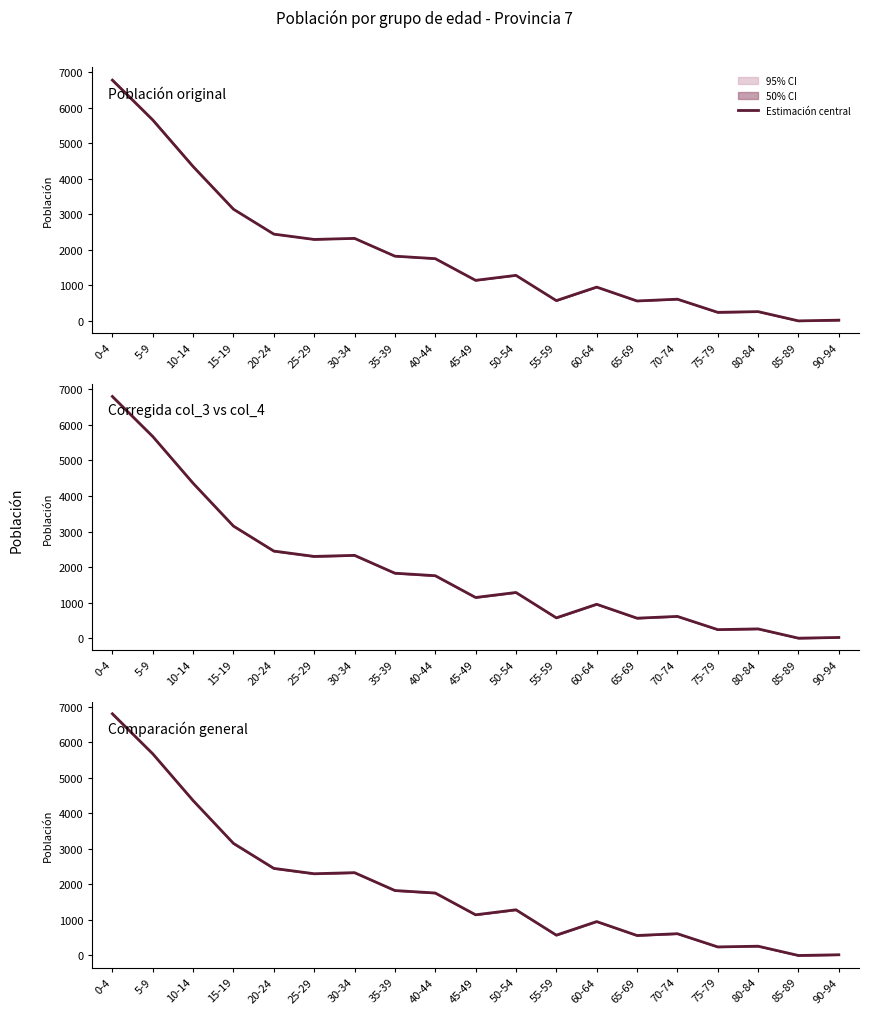

Where does the data first go above 1285?

0-4